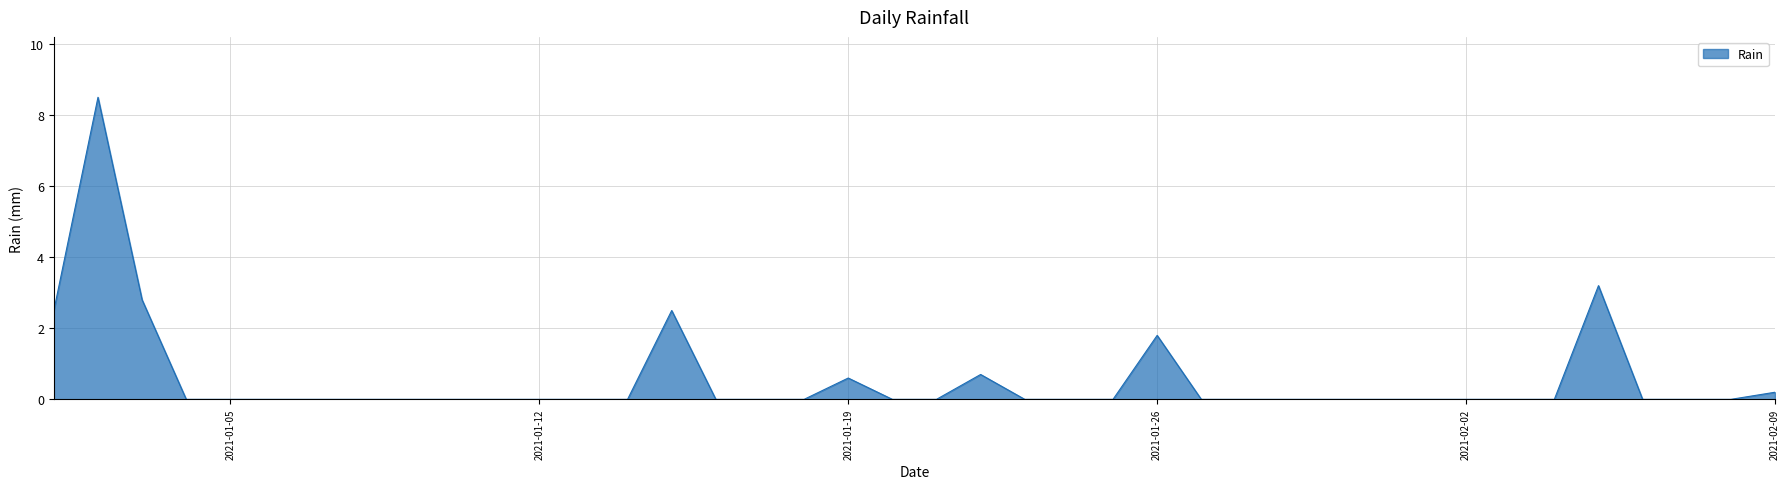

What is the average value?

0.6